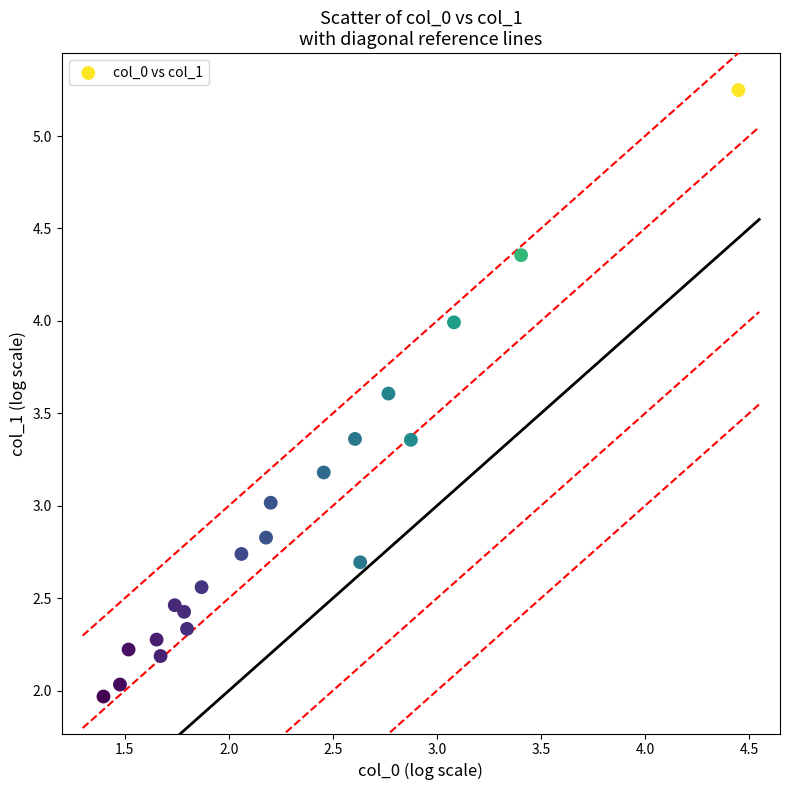

What is the range of X values (max minus min)?

3.1